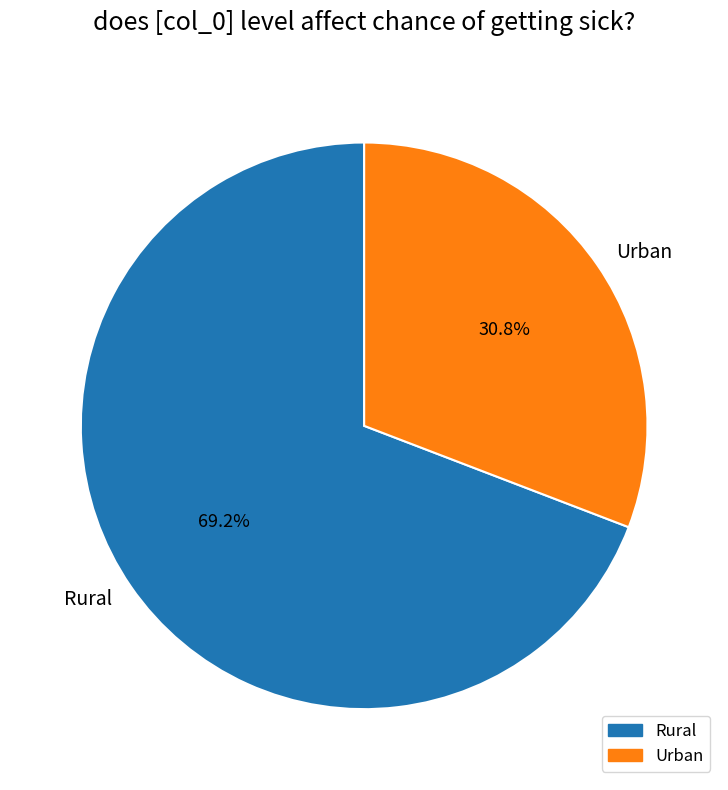

To the nearest percent, what is the average slice percentage?

50%